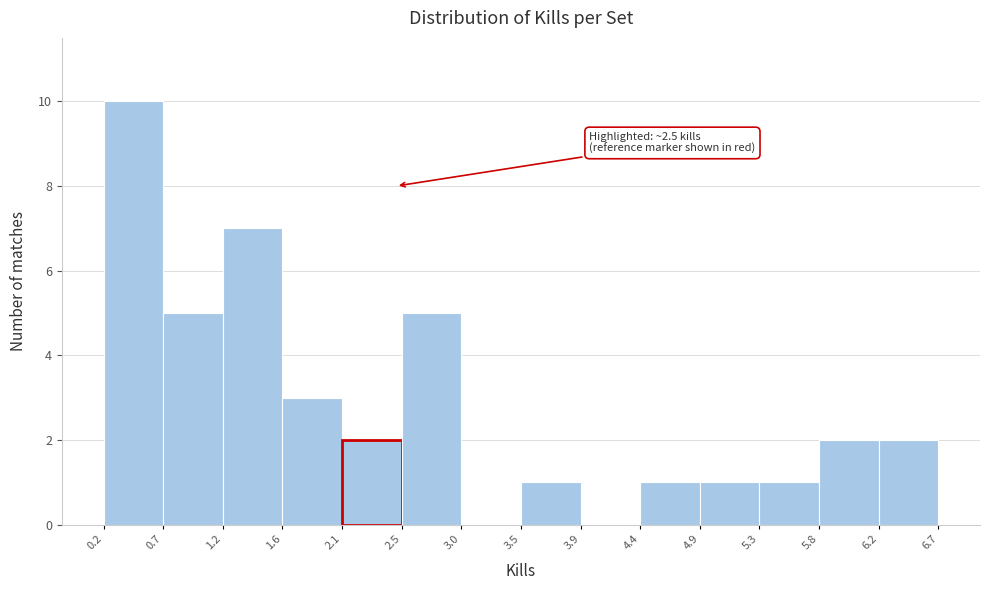

Over which range of the x-axis is the bar tallest?

0.2 to 0.7